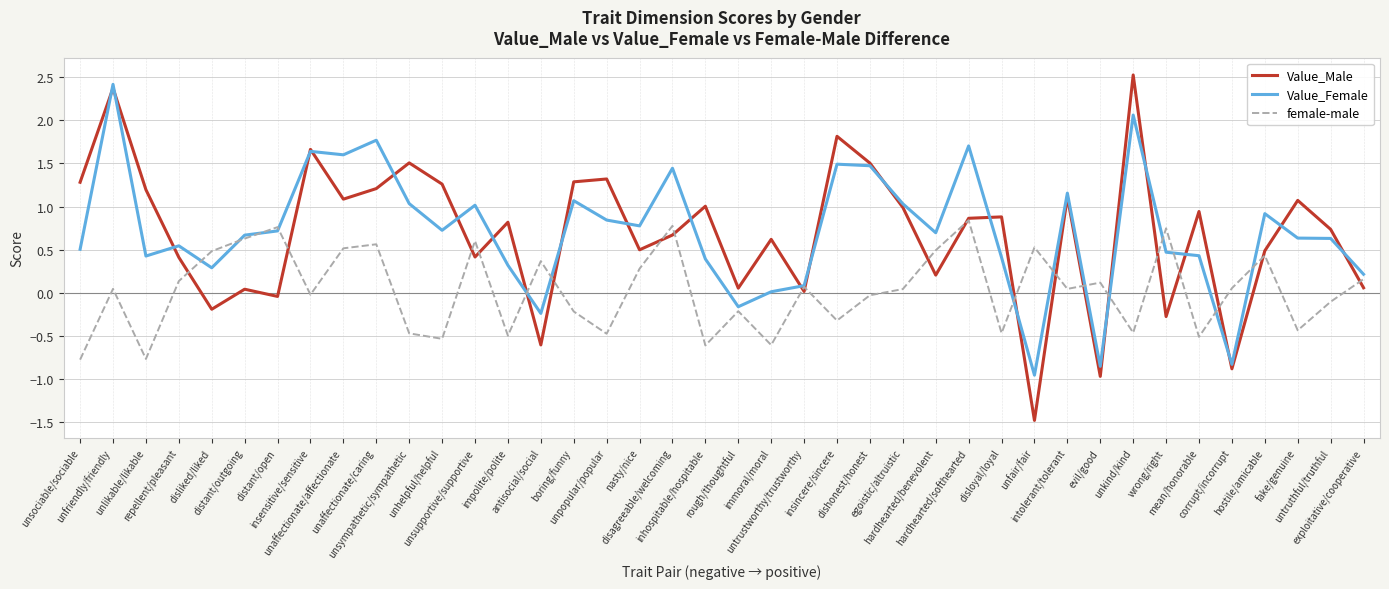

How many values in female-male are above zero?

22